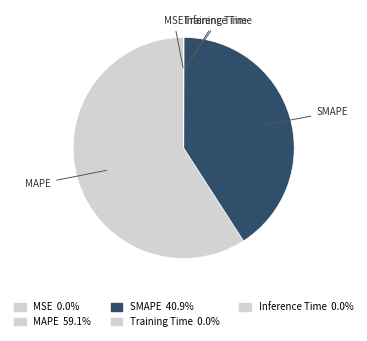

Is it true that MAPE is 59% of the pie?

True